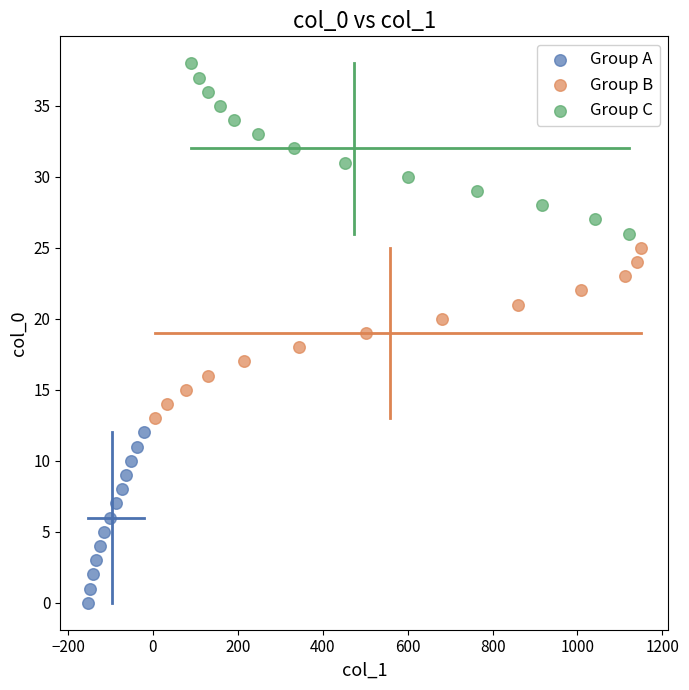

Which series reaches the minimum Y coordinate?

Group A